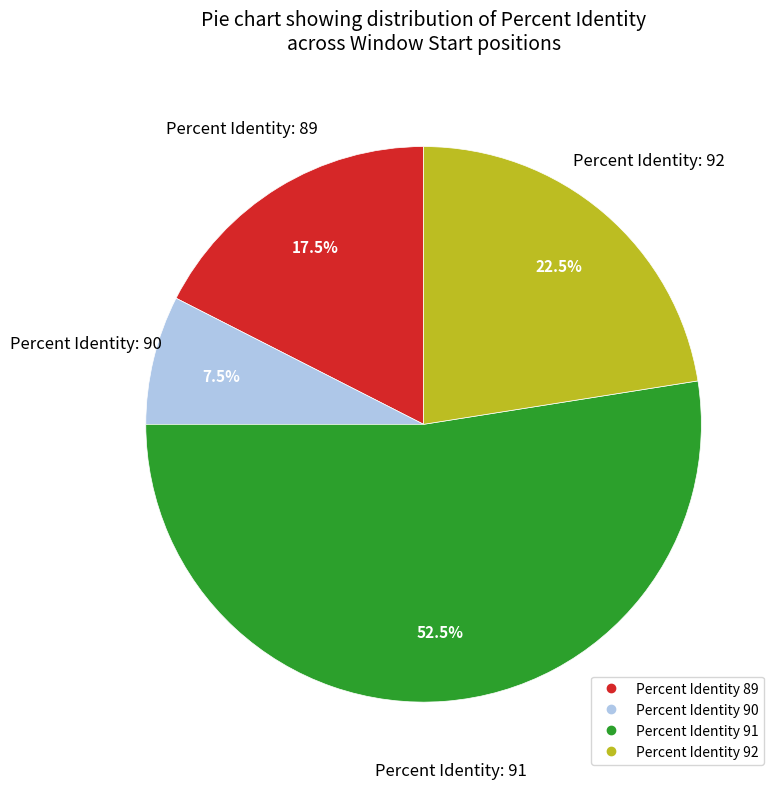

To the nearest percent, what is the difference between the largest and smallest slice percentages?

45%